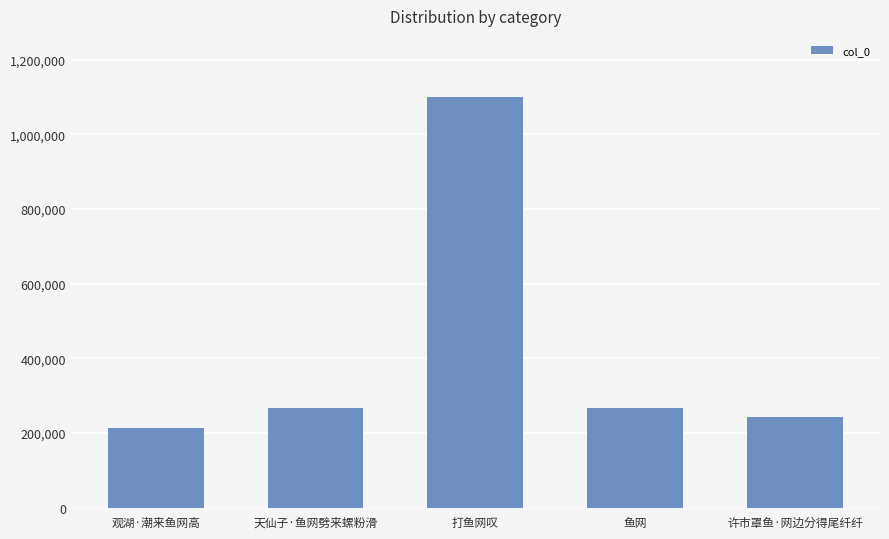

What is the approximate value at 天仙子·鱼网劈来螺粉滑, to the nearest 10?

266330